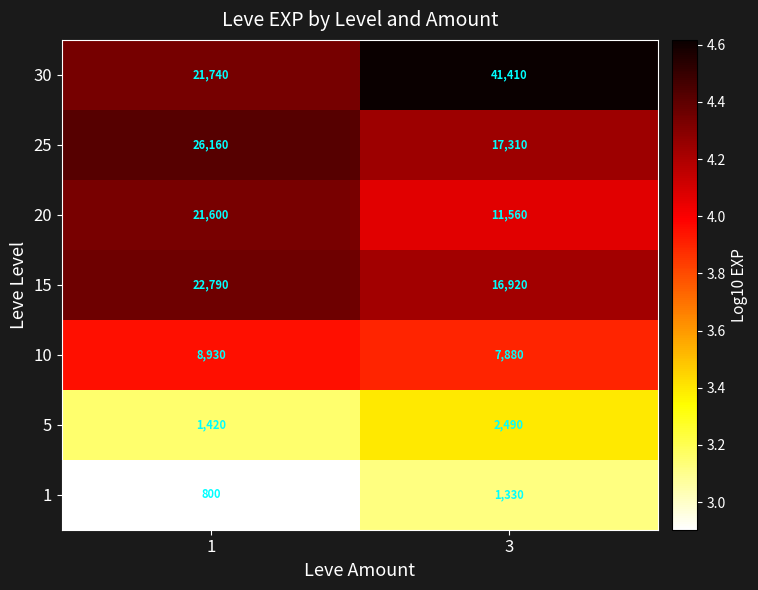

Reading left to right, extract all data points from this chart.

30: 21740	41410
25: 26160	17310
20: 21600	11560
15: 22790	16920
10: 8930	7880
5: 1420	2490
1: 800	1330